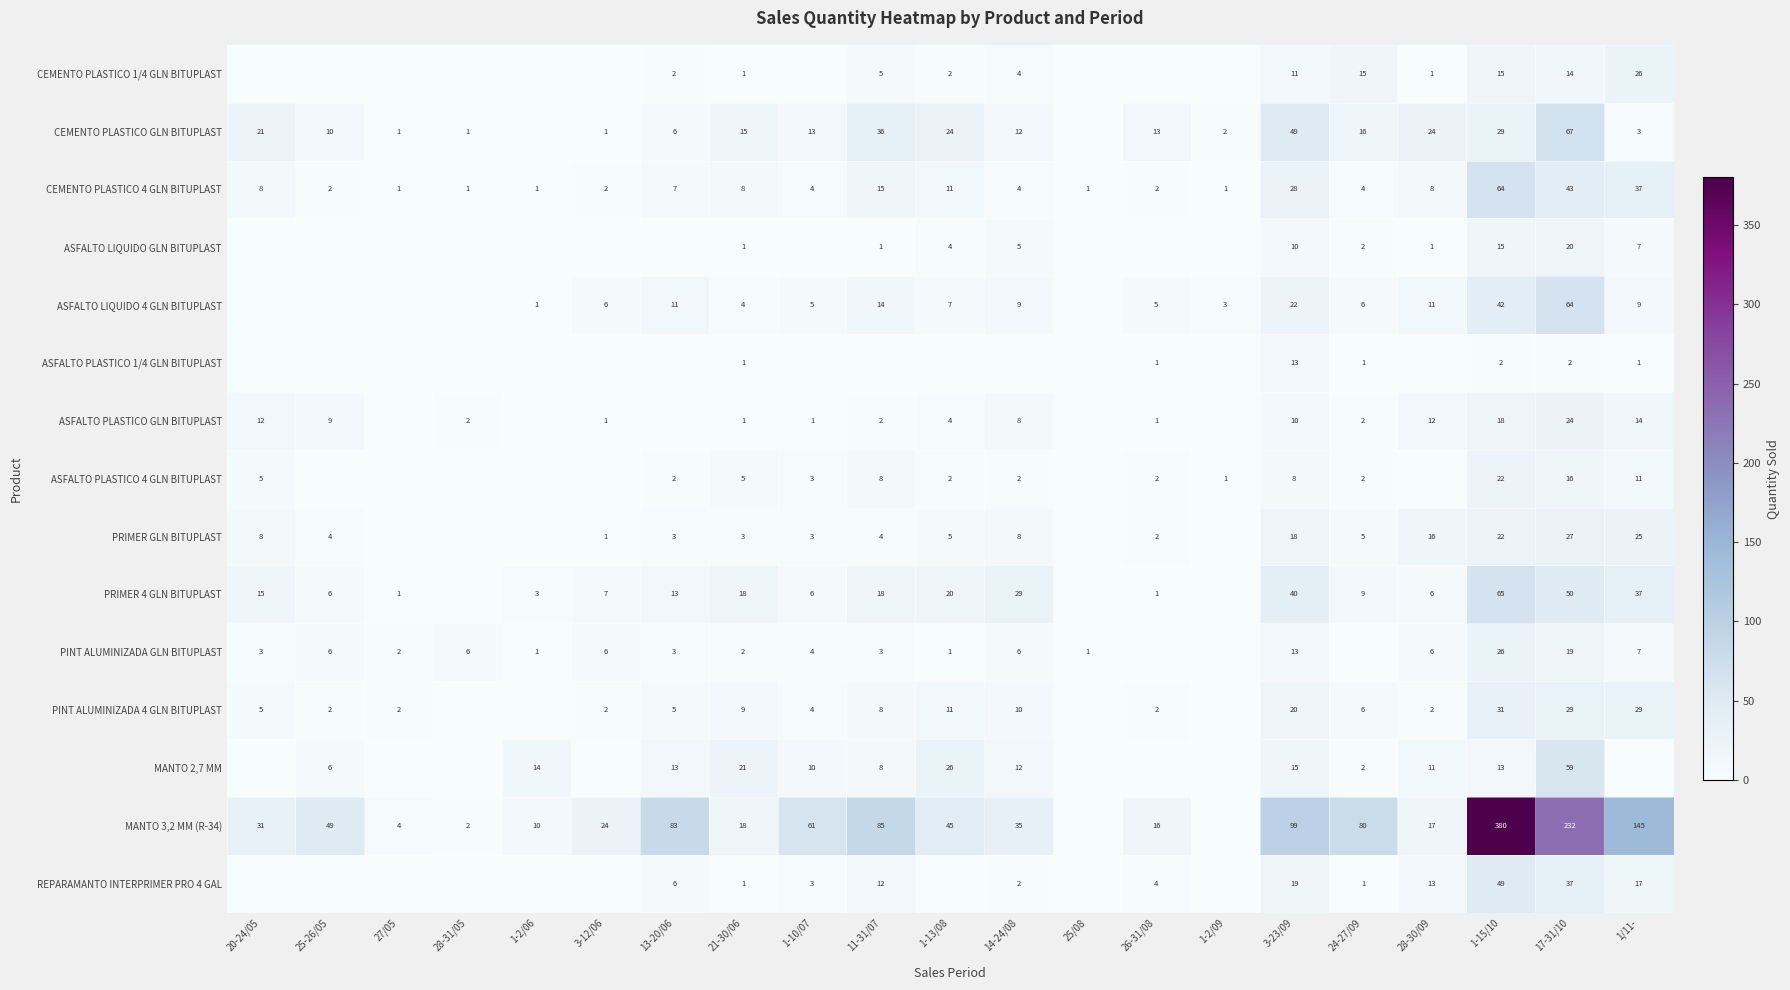

The value of ASFALTO LIQUIDO 4 GLN BITUPLAST at 3-23/09 is 37. True or false?

False